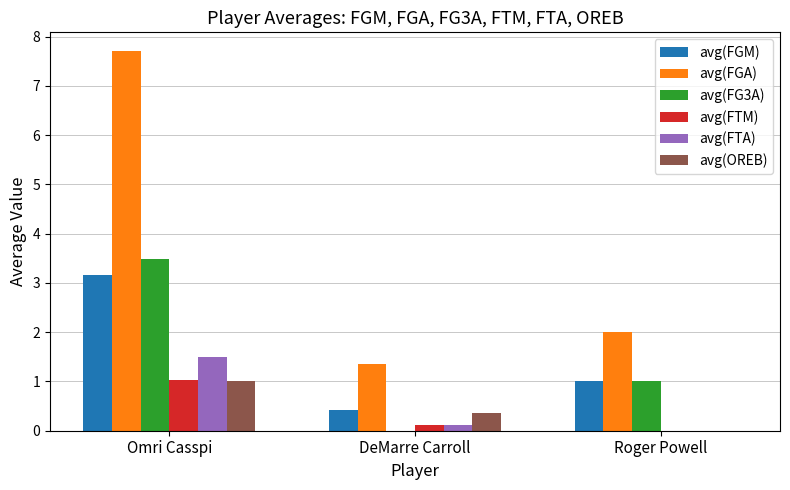

What is the sum of the avg(OREB) values at Roger Powell and Omri Casspi?

1.0